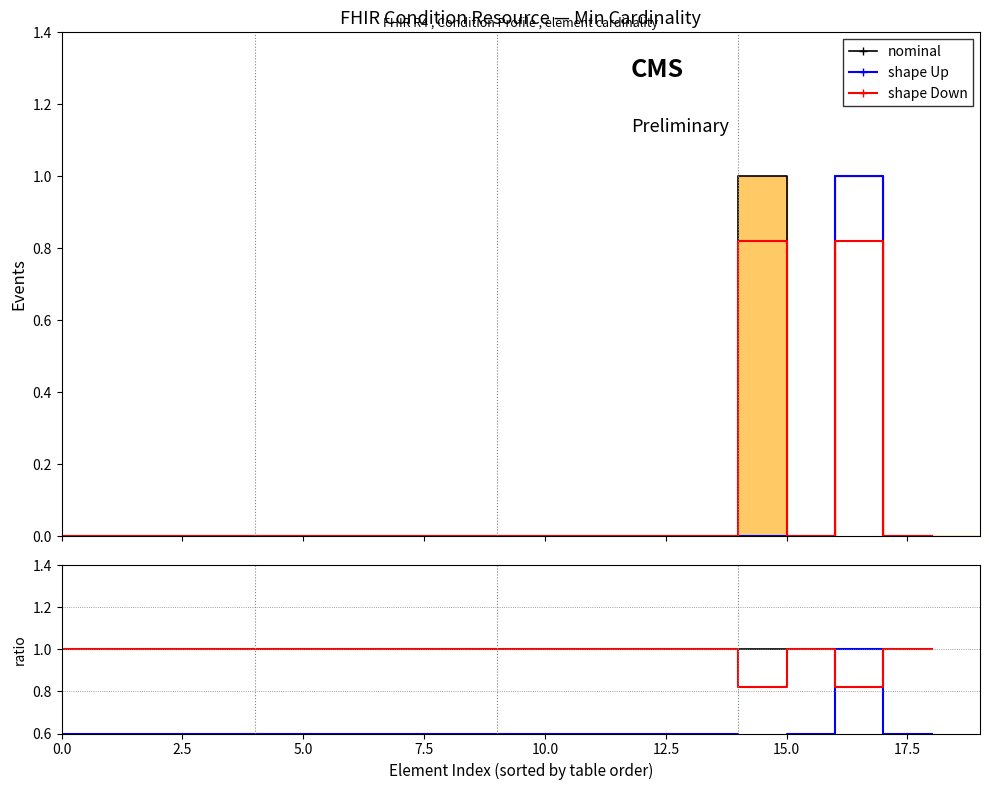

What is the label of the 15th point from the left?

14